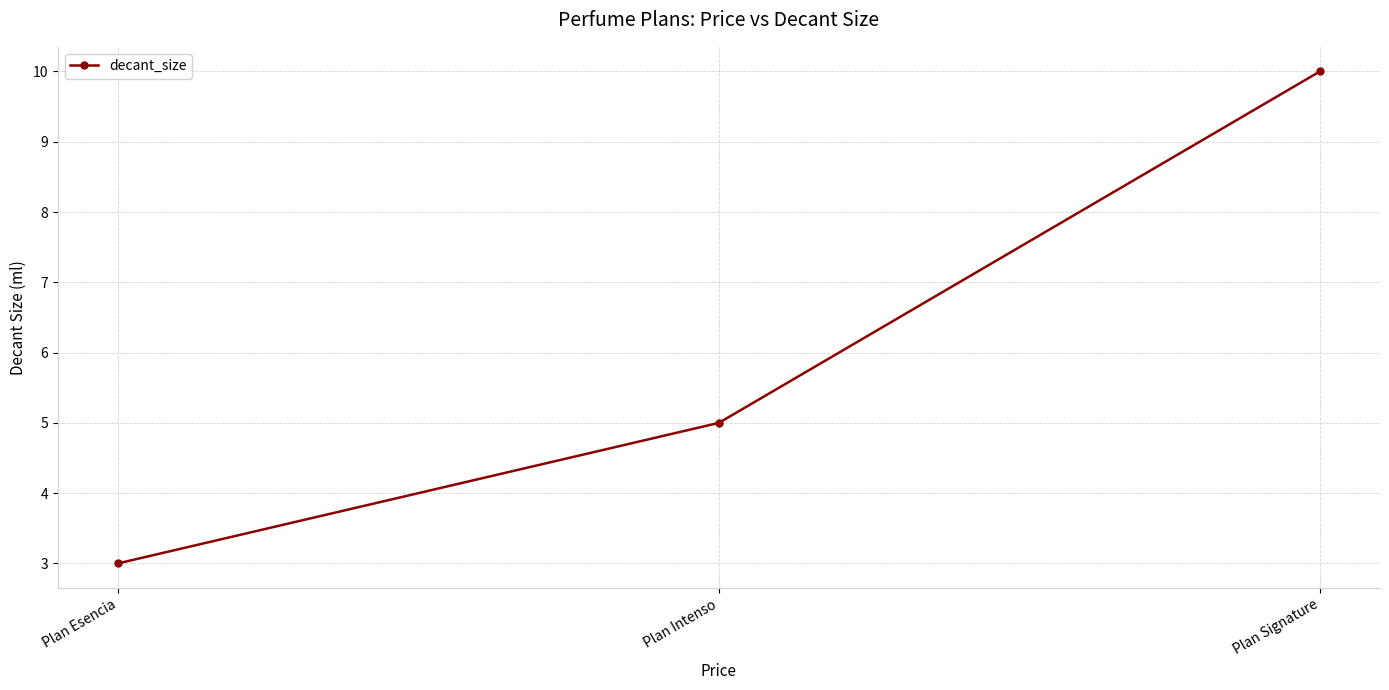

How many values are between 3 and 10?

3